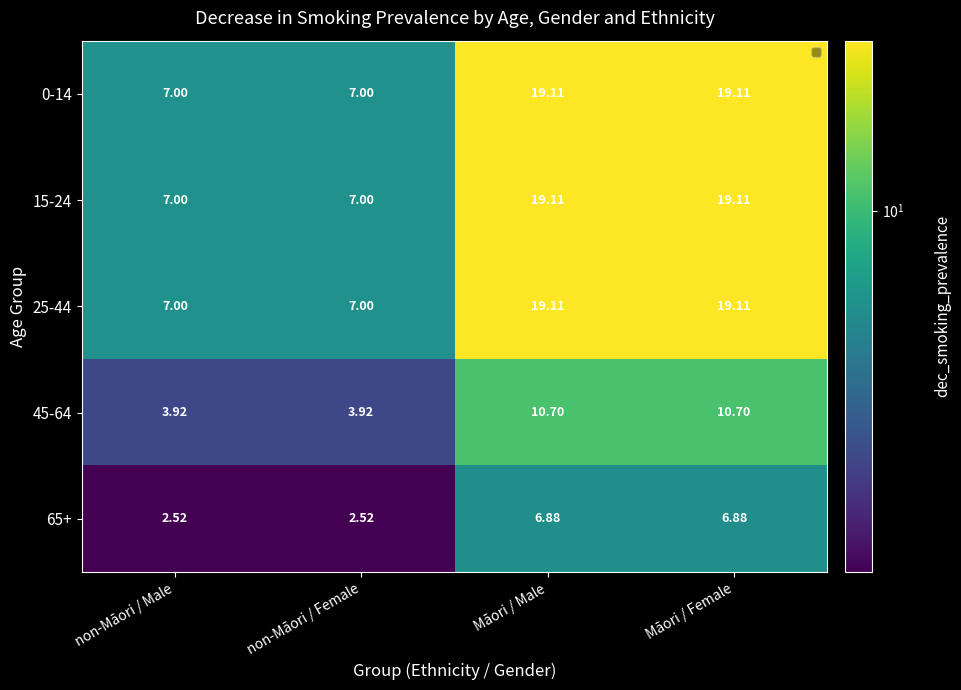

At which label does 0-14 first exceed 19?

Māori / Male